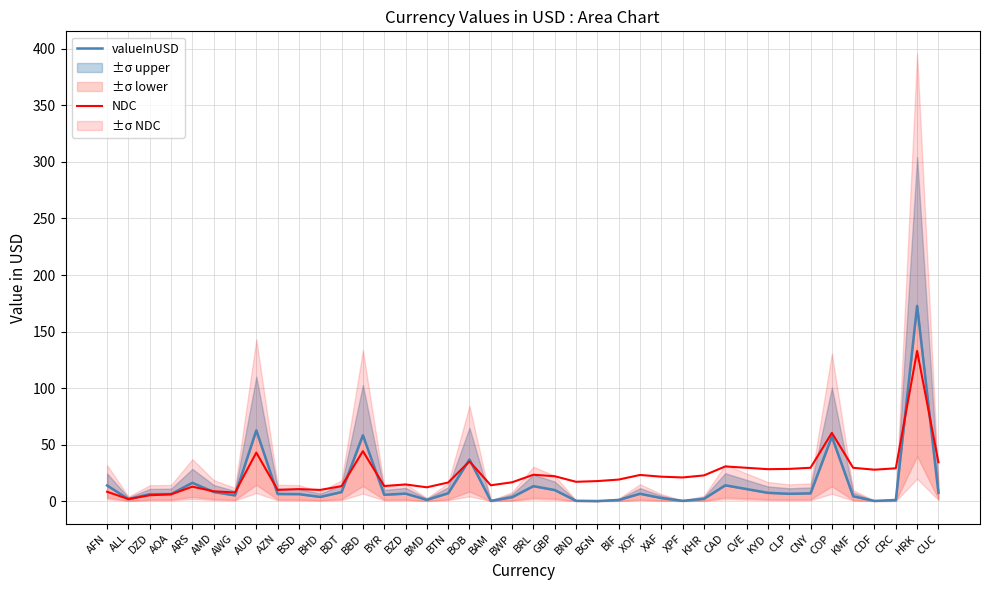

Which has a higher value, BIF or DZD?

DZD